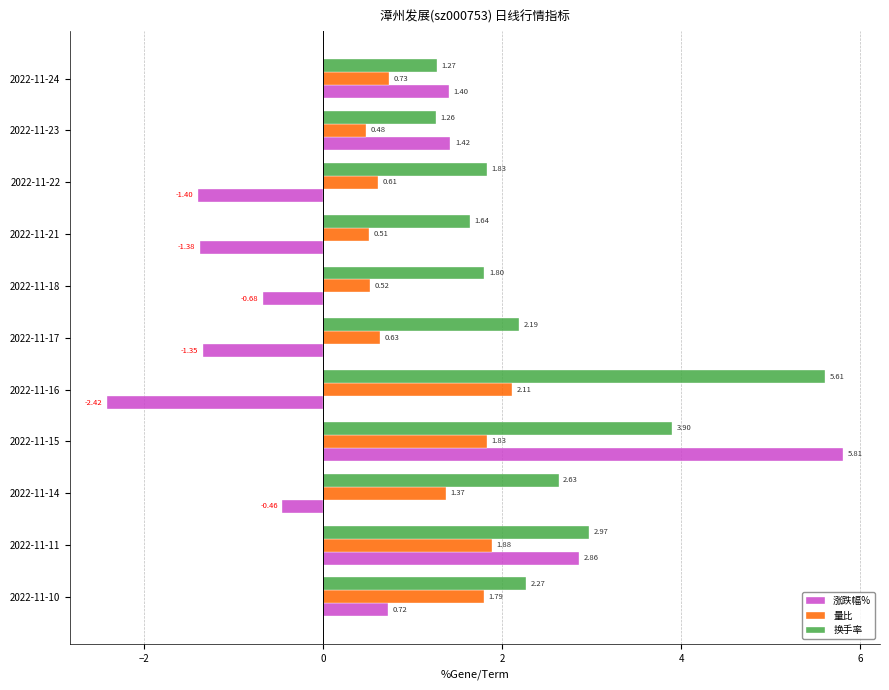

What is the difference between the maximum and minimum values in the 涨跌幅% series?

8.2